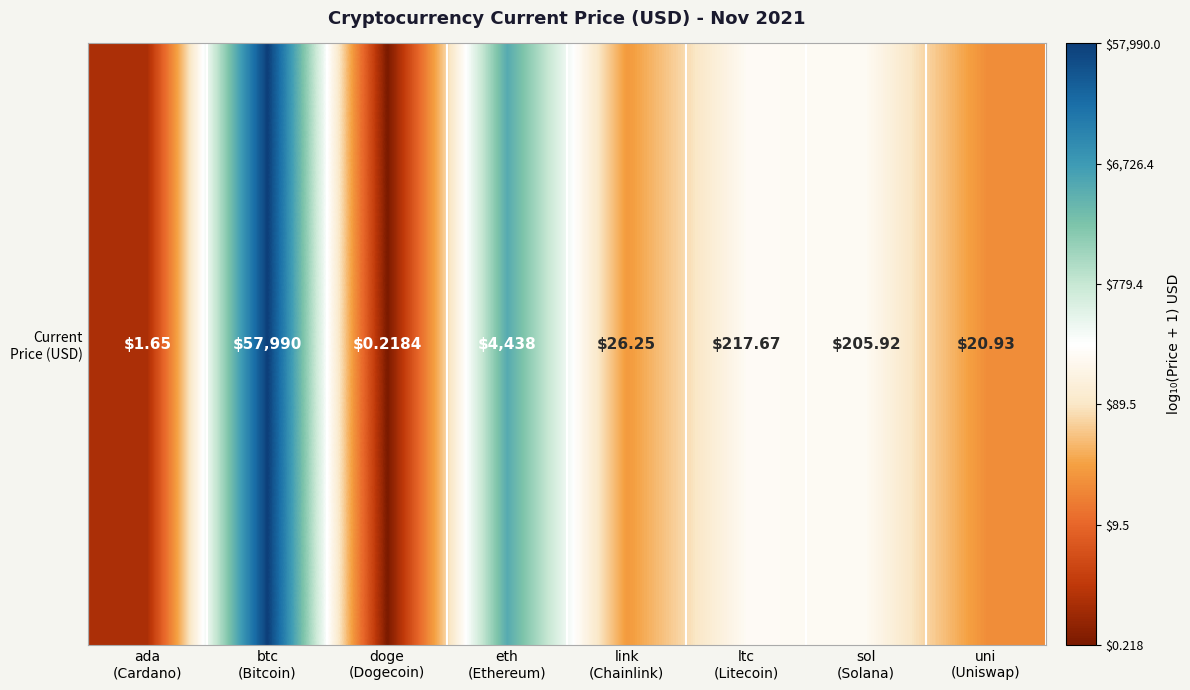

At which category does the chart reach its minimum across all series?

doge
(Dogecoin)